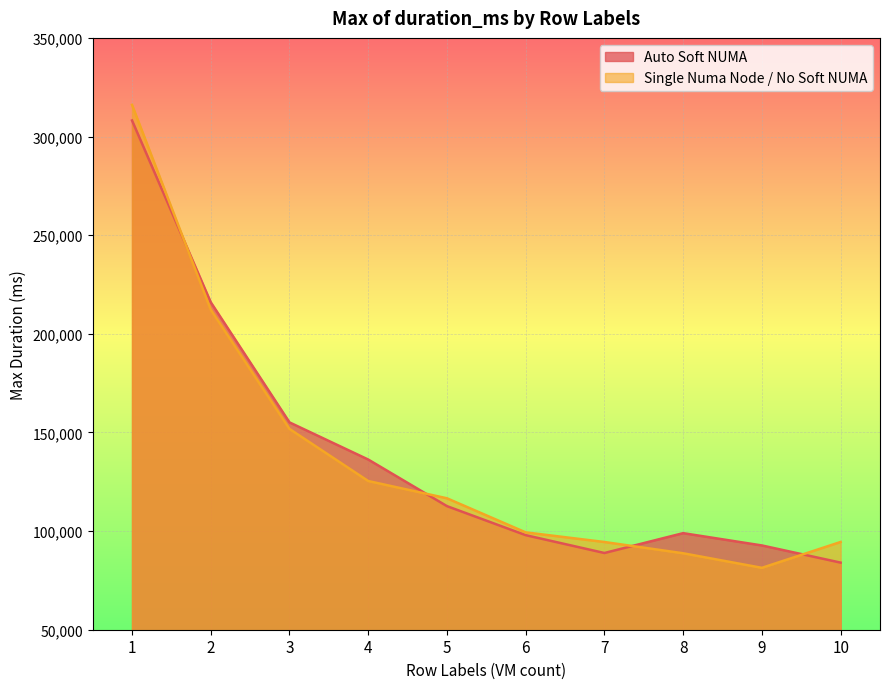

Where do Auto Soft NUMA and Single Numa Node / No Soft NUMA first cross each other?

1 and 2